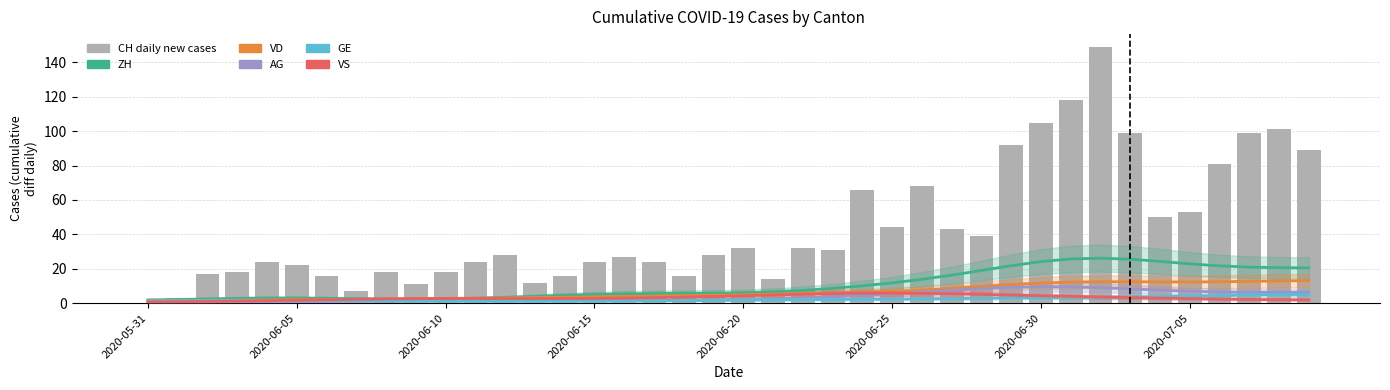

Reading left to right, extract all data points from this chart.

ZH: 1.9	2.1	2.4	2.8	3.0	3.0	2.8	2.6	2.4	2.3	2.4	2.8	3.3	3.9	4.5	5.1	5.4	5.6	5.7	5.8	6.1	6.6	7.4	8.6	10.1	11.8	13.9	16.3	19.0	21.8	24.2	25.7	26.2	25.6	24.3	22.9	21.7	21.0	20.6	20.5
VD: 1.5	1.6	1.7	1.9	2.0	2.1	2.2	2.2	2.3	2.5	2.6	2.8	3.0	3.2	3.5	3.7	3.9	4.1	4.4	4.6	4.9	5.2	5.6	5.9	6.4	6.9	7.6	8.6	9.7	10.8	11.7	12.3	12.5	12.5	12.3	12.3	12.4	12.7	12.9	13.1
AG: 0.4	0.4	0.5	0.6	0.7	0.8	0.9	1.0	1.1	1.2	1.4	1.5	1.5	1.6	1.6	1.5	1.6	1.6	1.7	1.9	2.1	2.5	3.1	3.7	4.6	5.5	6.5	7.5	8.4	9.2	9.6	9.5	9.0	8.3	7.6	6.9	6.5	6.4	6.3	6.4
GE: 1.4	1.5	1.6	1.6	1.7	1.6	1.5	1.4	1.3	1.2	1.2	1.1	1.1	1.1	1.1	1.2	1.2	1.4	1.6	1.7	1.9	2.0	2.1	2.2	2.2	2.3	2.5	2.7	2.9	3.0	3.2	3.3	3.4	3.6	3.8	4.1	4.4	4.7	5.0	5.2
VS: 0.8	0.9	1.0	1.2	1.4	1.7	2.0	2.3	2.5	2.6	2.7	2.7	2.7	2.7	2.7	2.8	3.0	3.2	3.5	3.9	4.3	4.8	5.2	5.6	5.8	5.9	5.7	5.5	5.1	4.7	4.3	3.9	3.6	3.3	3.0	2.7	2.4	2.2	2.0	1.9
CH daily new cases: 0.0	3.0	17.0	18.0	24.0	22.0	16.0	7.0	18.0	11.0	18.0	24.0	28.0	12.0	16.0	24.0	27.0	24.0	16.0	28.0	32.0	14.0	32.0	31.0	66.0	44.0	68.0	43.0	39.0	92.0	105.0	118.0	149.0	99.0	50.0	53.0	81.0	99.0	101.0	89.0